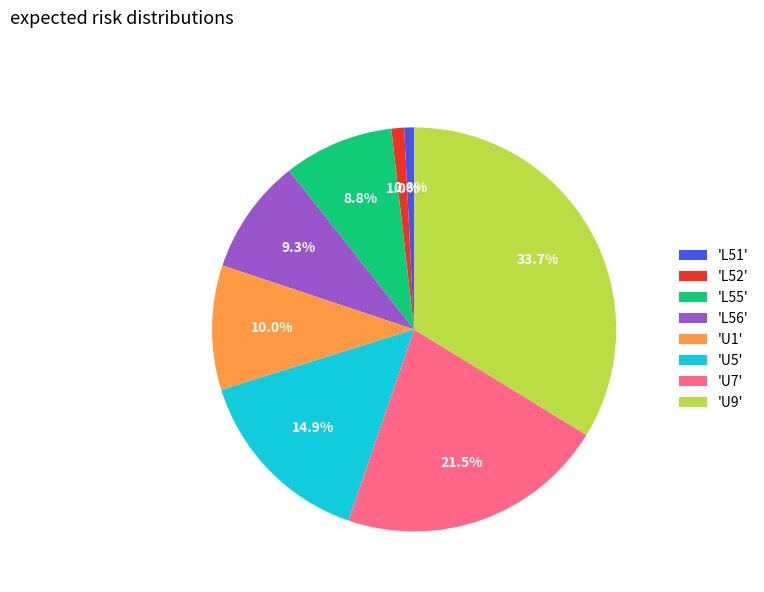

What portion of the pie excludes 'L56'?

90.7%